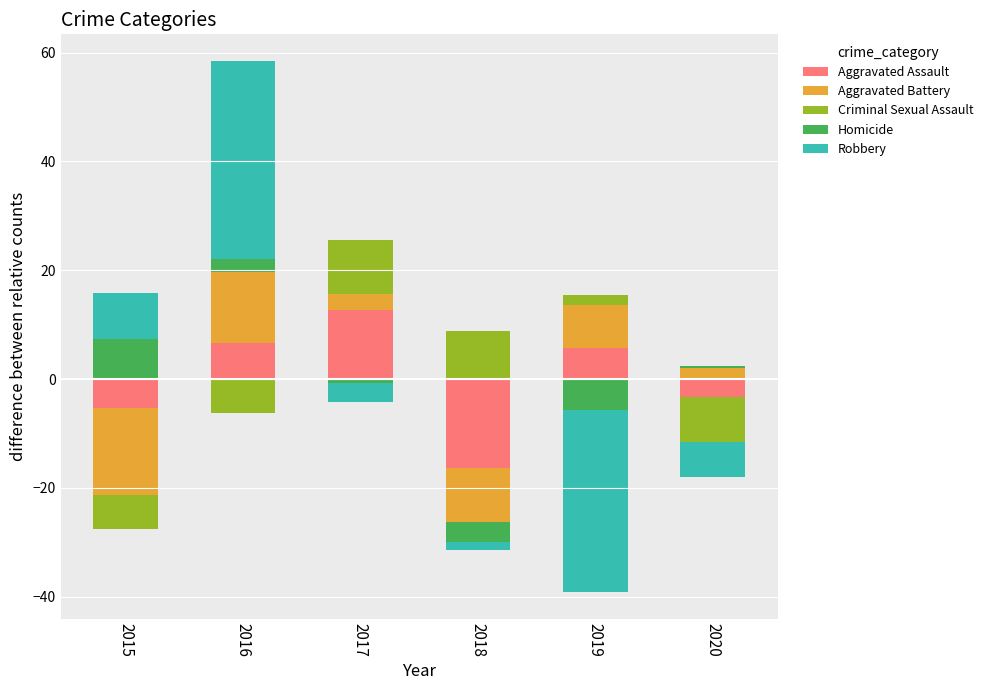

At which category is the sum across all series the highest?

2016